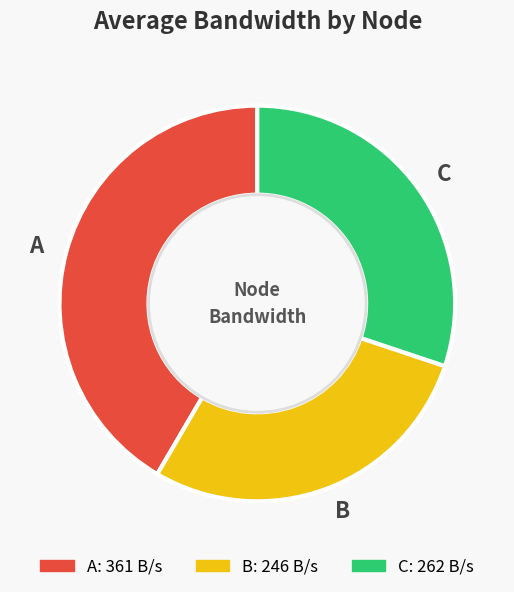

Is there a majority slice in this chart?

No